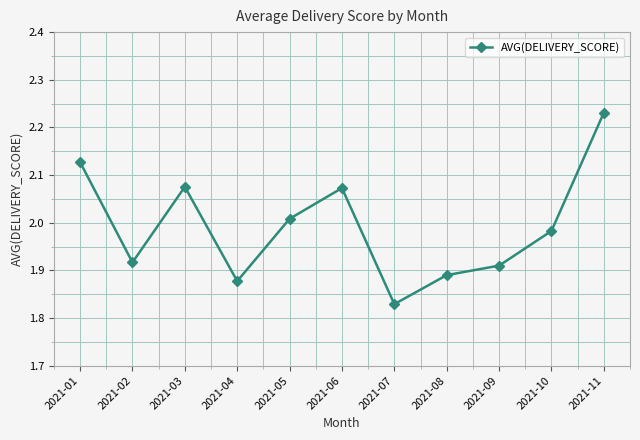

What is the difference between the maximum and minimum values?

0.4